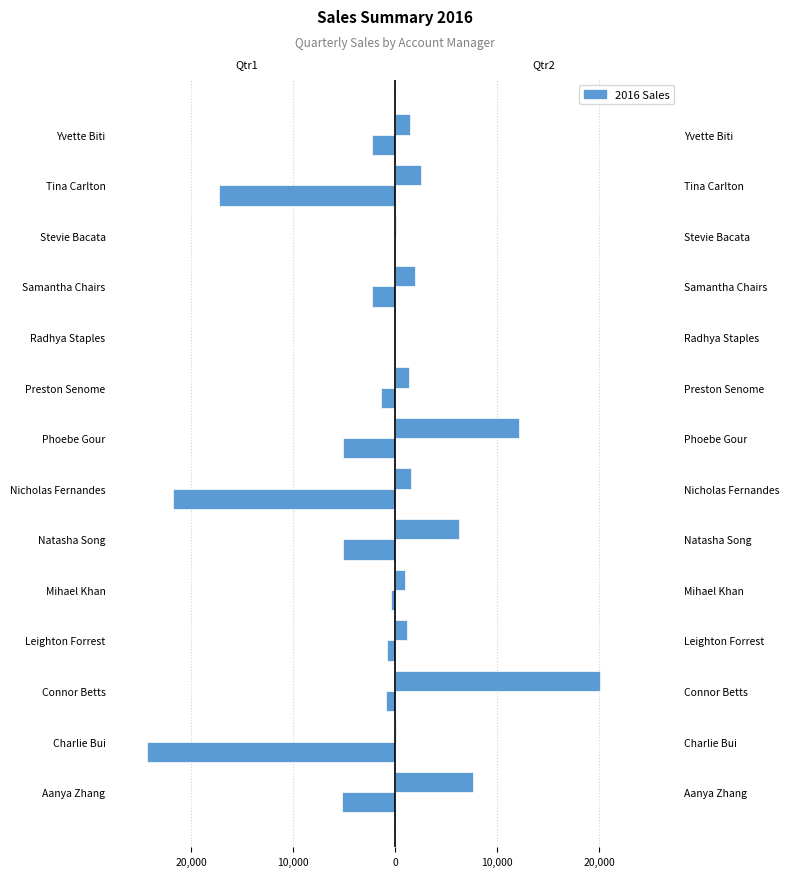

True or false: Qtr2 has a value of 12156.6 at Phoebe Gour.

True